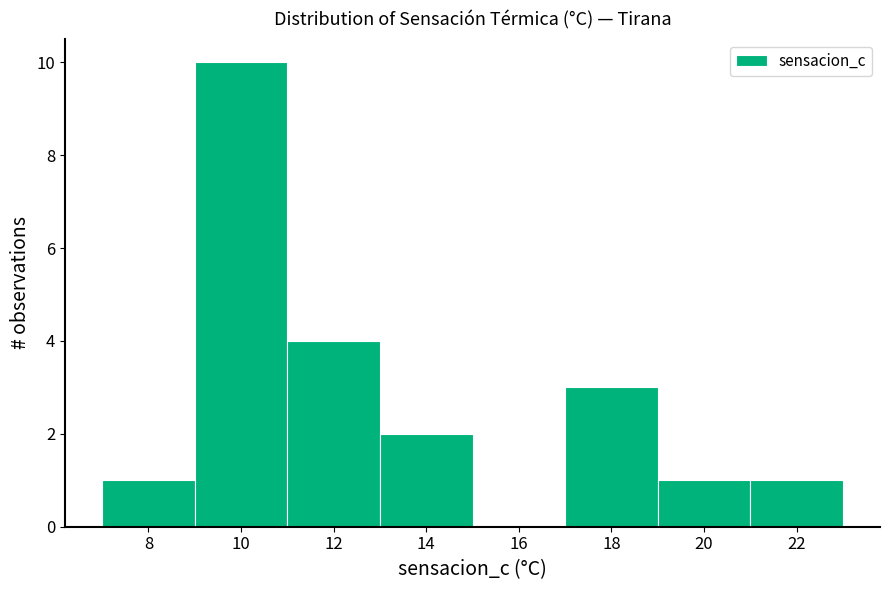

How tall is the bar that spans 9 to 11 on the x-axis? The values are not printed on the chart, so give them approximately, as read against the axis.

10